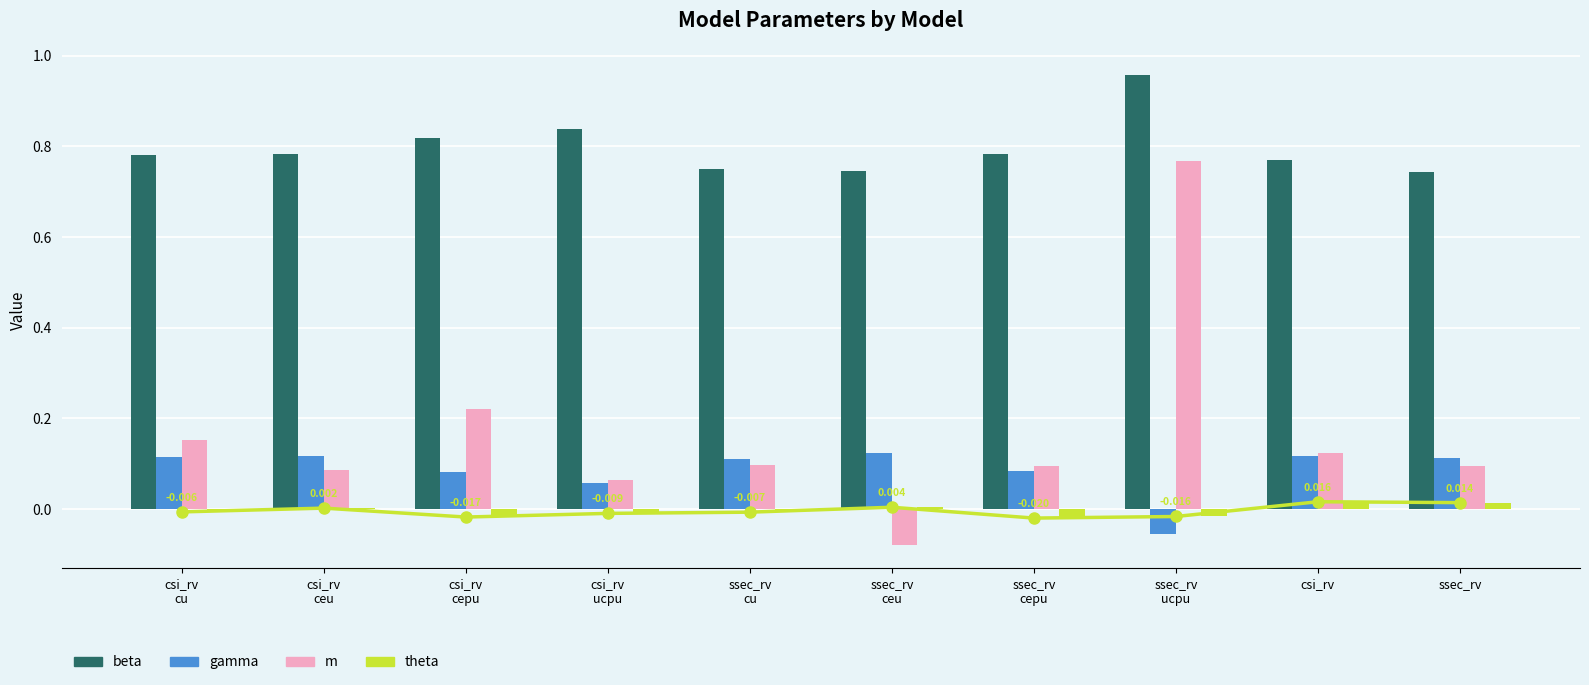

Between csi_rv
ucpu and ssec_rv
cu, which series saw the biggest shift?

beta